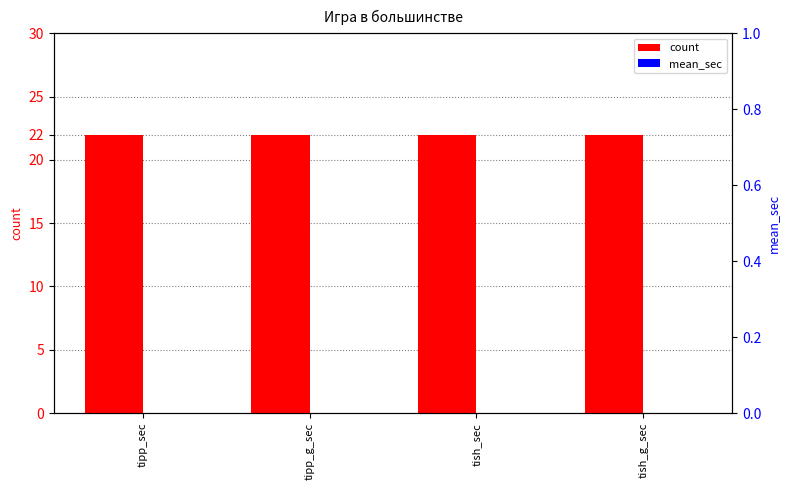

Rank the series at tipp_g_sec from highest to lowest value.

count, mean_sec